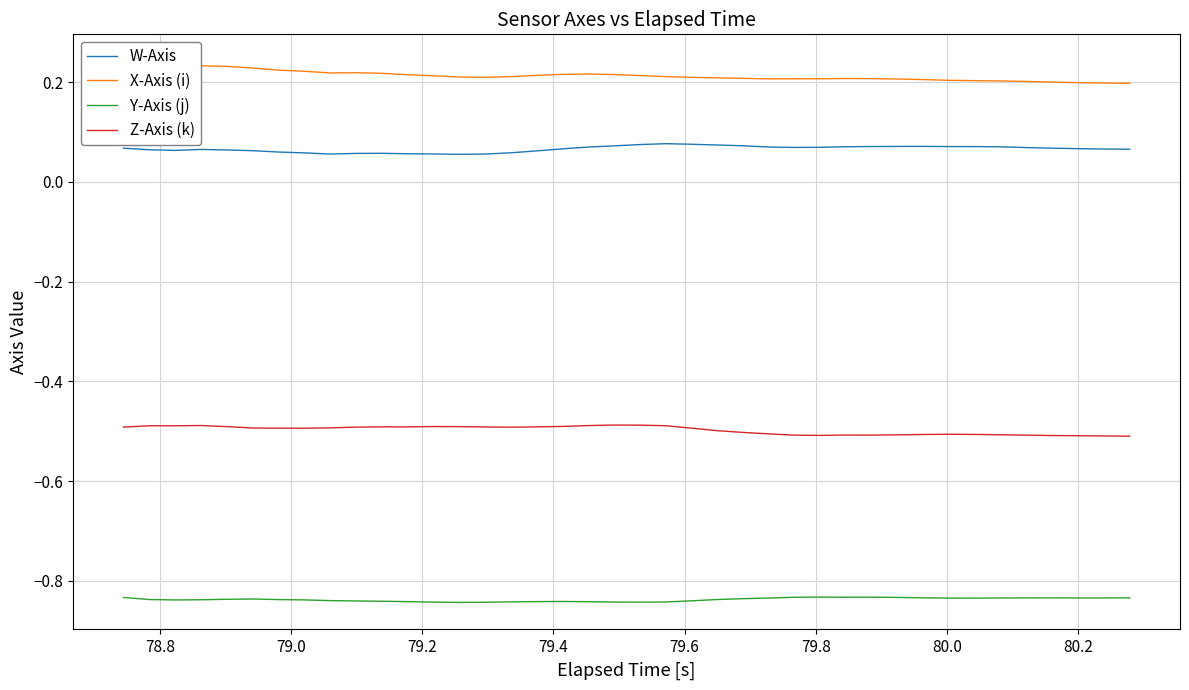

True or false: Y-Axis (j) and Z-Axis (k) intersect in this chart.

False